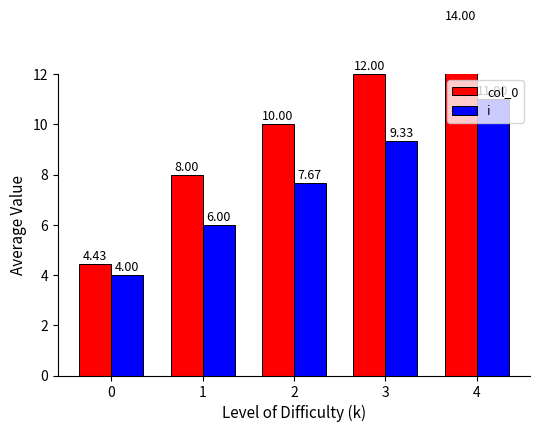

What is the sum of the col_0 values at 3 and 0?

16.4